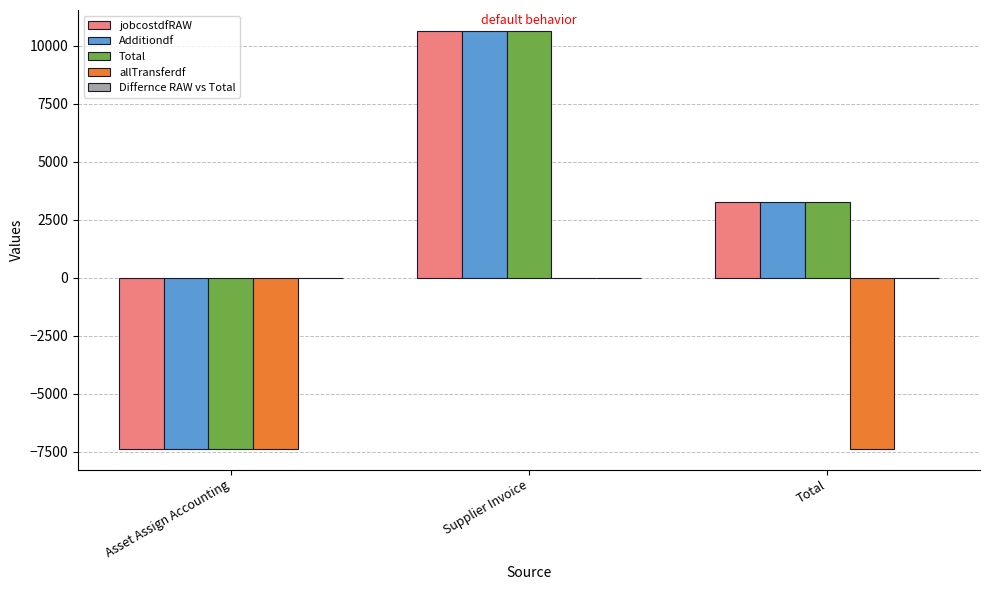

How many values in the jobcostdfRAW series exceed 3277?

2